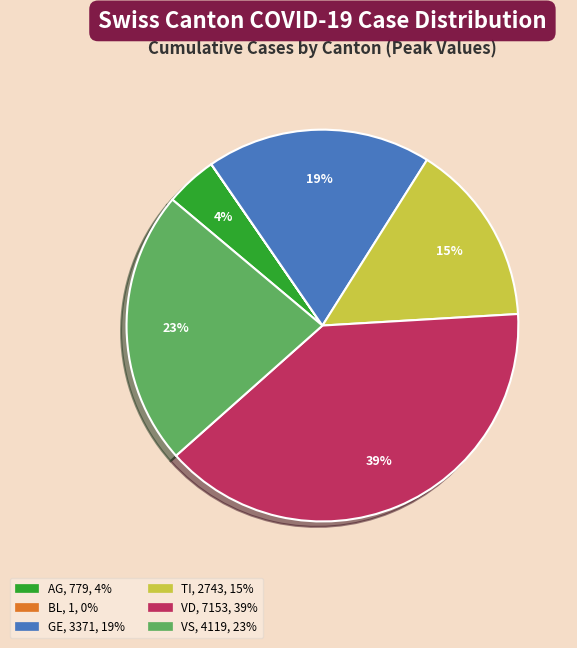

Is there a majority slice in this chart?

No